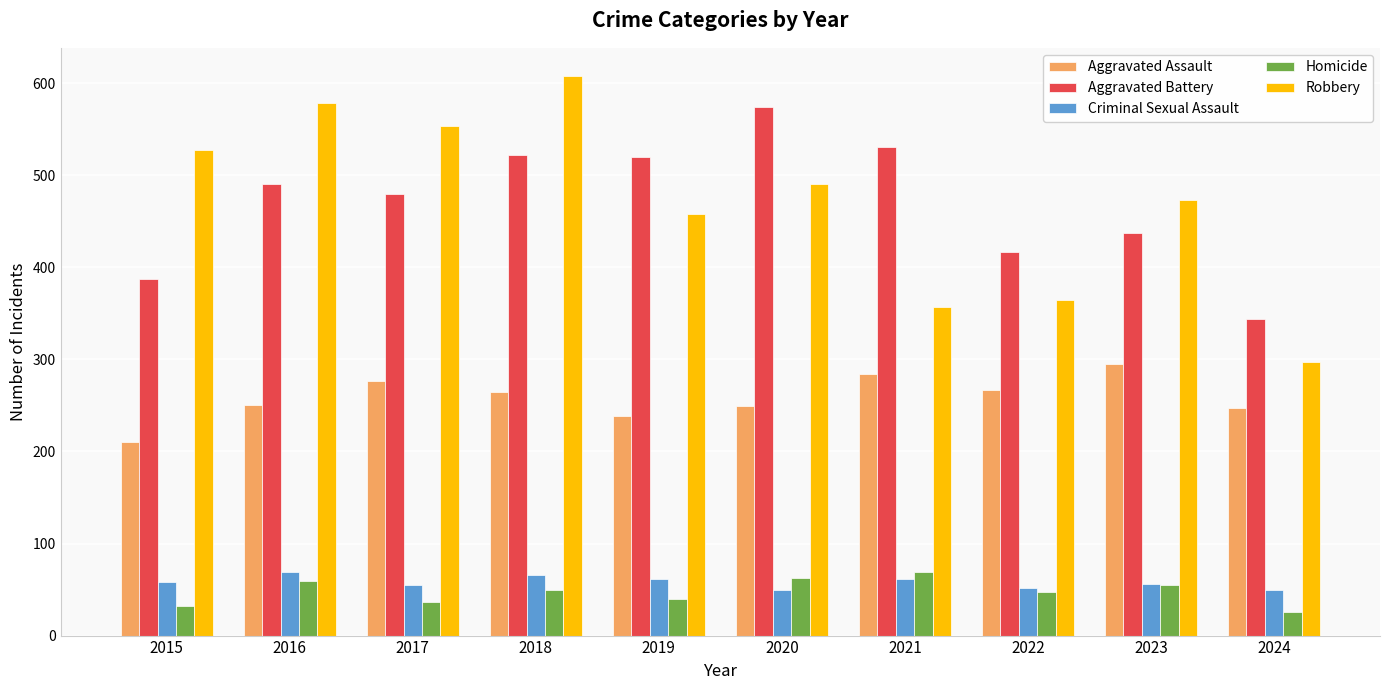

How many groups of bars are there?

10